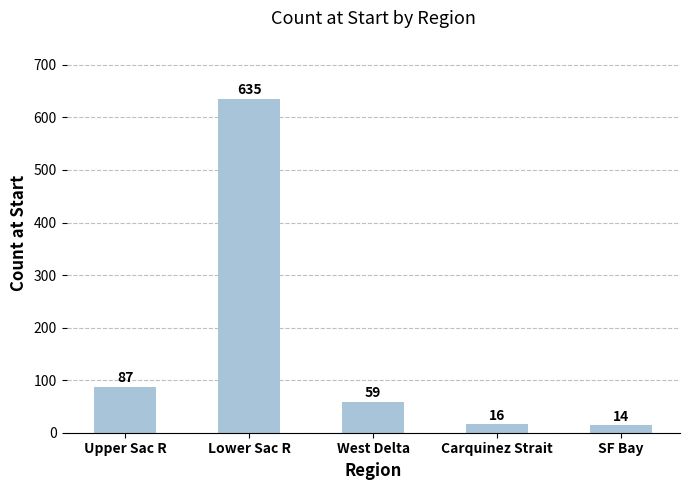

Reading left to right, transcribe all the data shown in this chart.

Upper Sac R=87	Lower Sac R=635	West Delta=59	Carquinez Strait=16	SF Bay=14